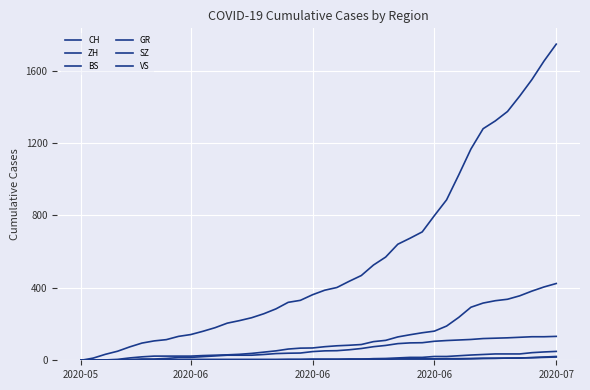

Is this an area chart (filled region under the line)?

No